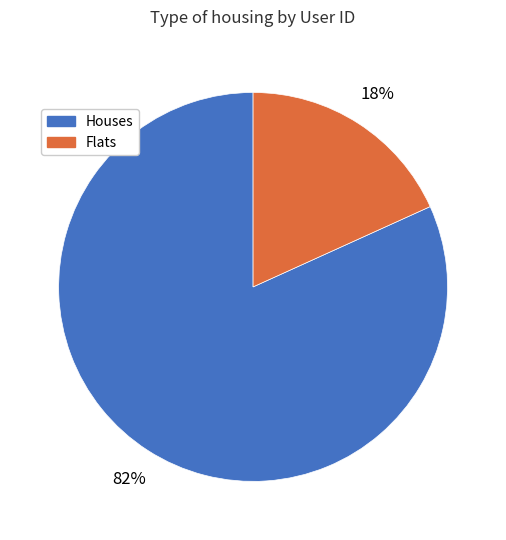

To the nearest percent, what is the average slice percentage?

50%